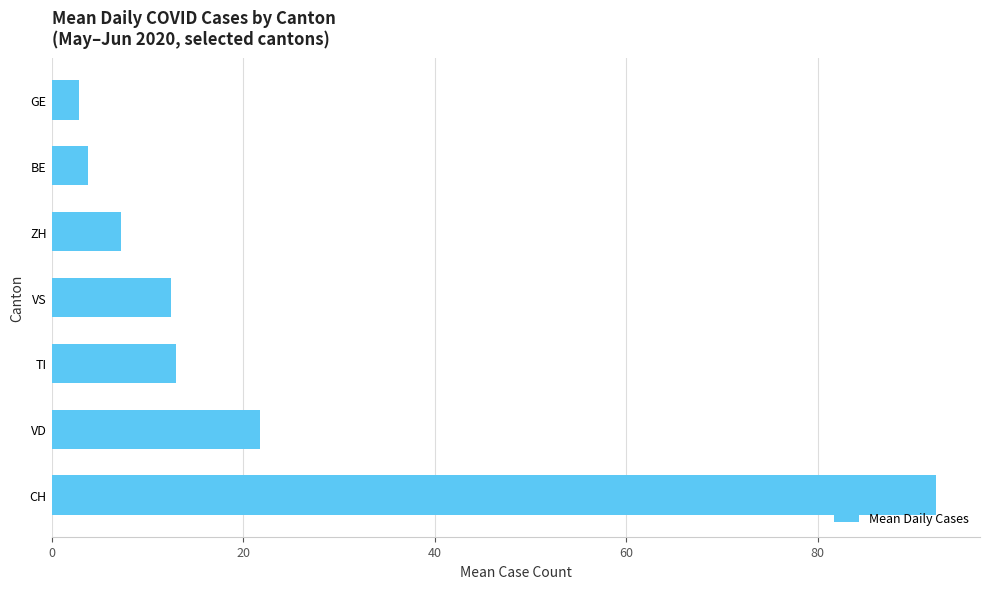

Reading bottom to top, list all the values displayed in this chart.

92.3	21.8	13.0	12.5	7.2	3.8	2.8